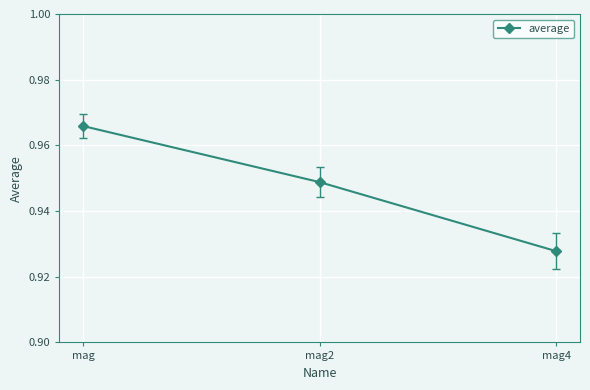

Rank the categories by value from highest to lowest.

mag, mag2, mag4